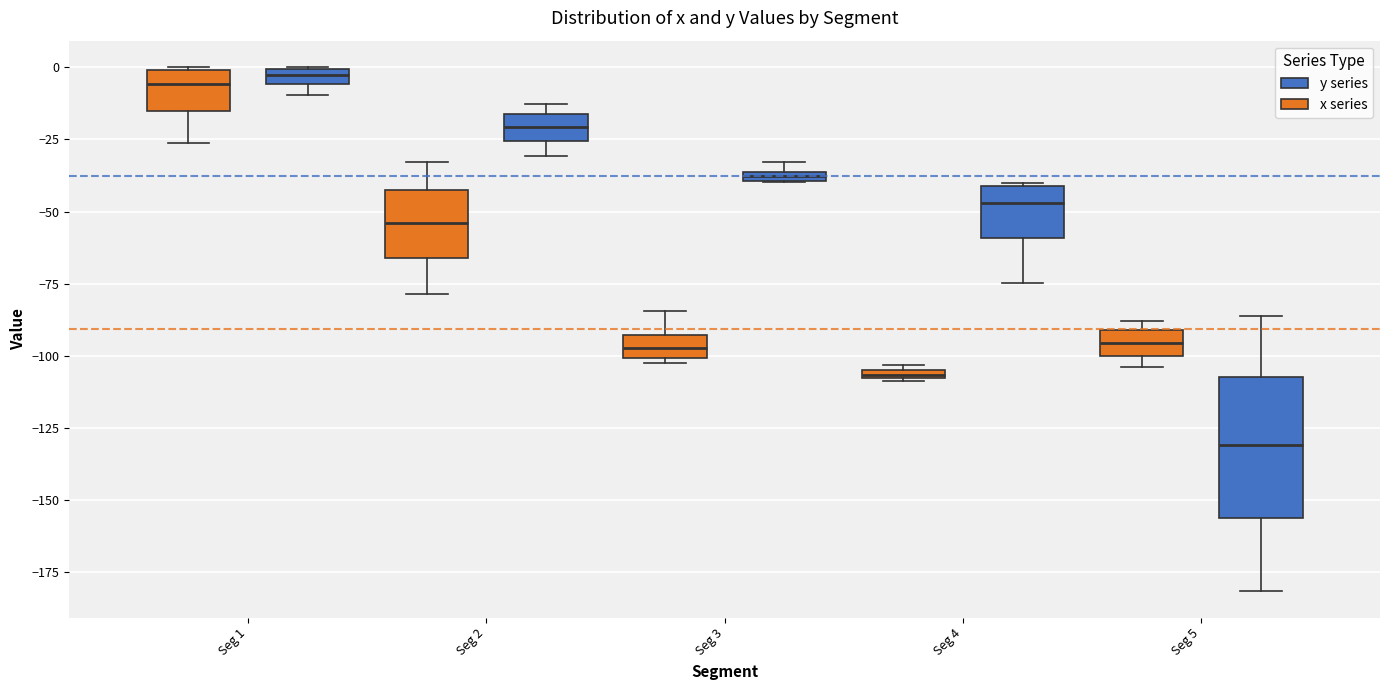

Where is the upper edge of the box for Seg 4 (x series) on the y-axis? The values are not printed on the chart, so give them approximately, as read against the axis.

-105